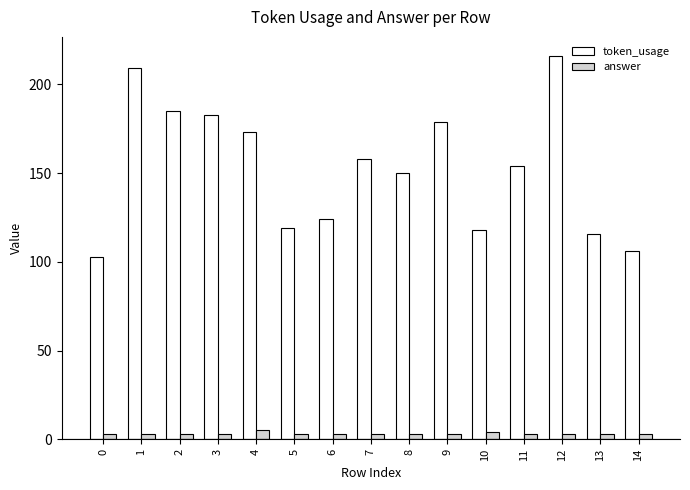

Count the number of data series in this chart.

2